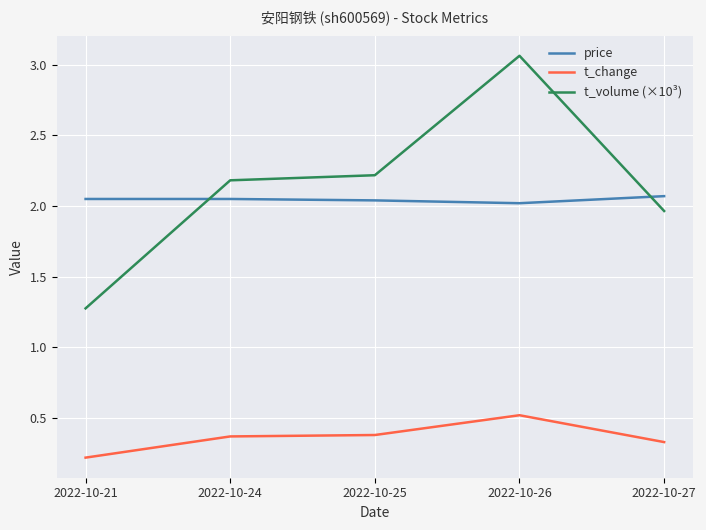

What are all the series names shown in the legend?

price, t_change, t_volume (×10³)